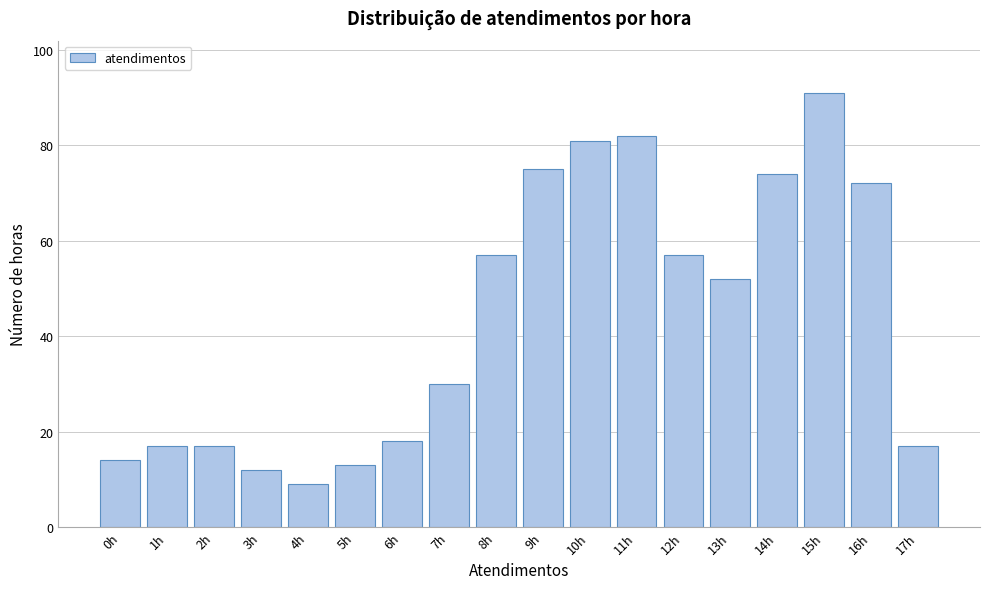

Reading right to left, what are all the values shown in this chart?

17h=17	16h=72	15h=91	14h=74	13h=52	12h=57	11h=82	10h=81	9h=75	8h=57	7h=30	6h=18	5h=13	4h=9	3h=12	2h=17	1h=17	0h=14